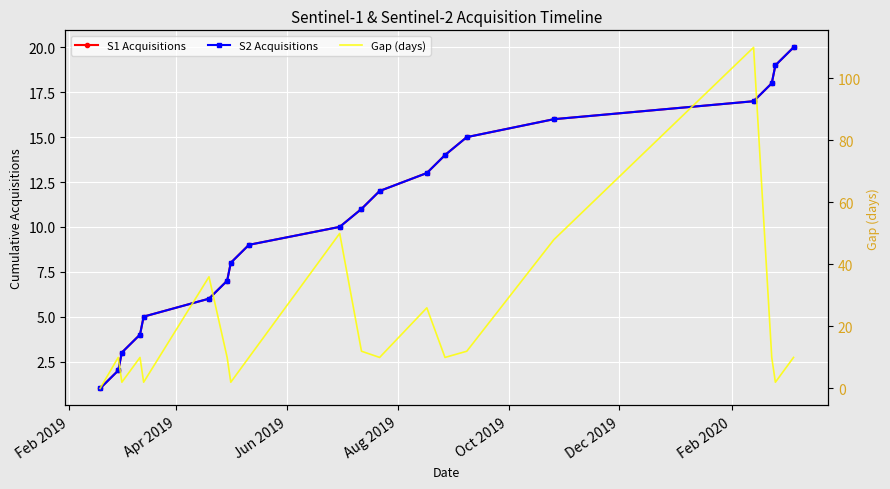

How many times do S2 Acquisitions and Gap (days) cross each other?

12